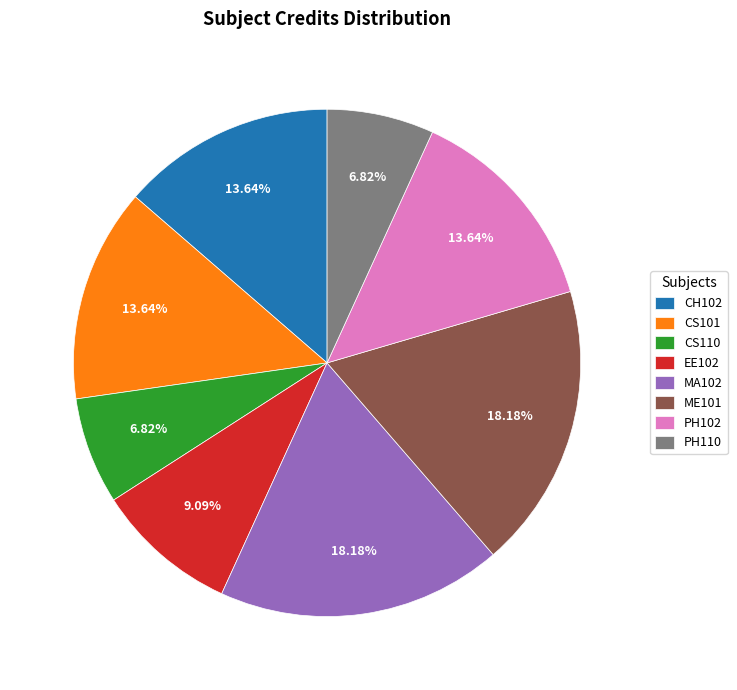

What portion of the pie excludes MA102?

81.8%